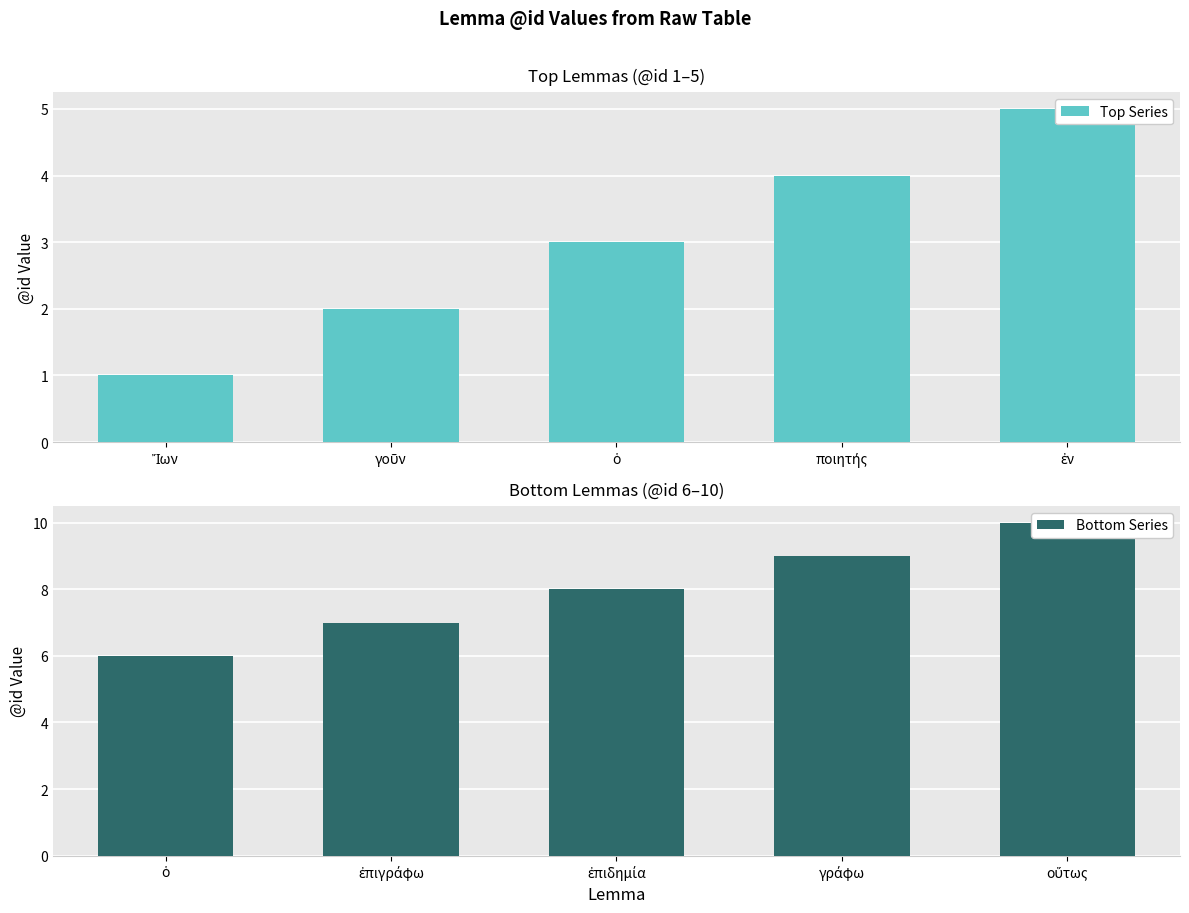

Count the number of data series in this chart.

2